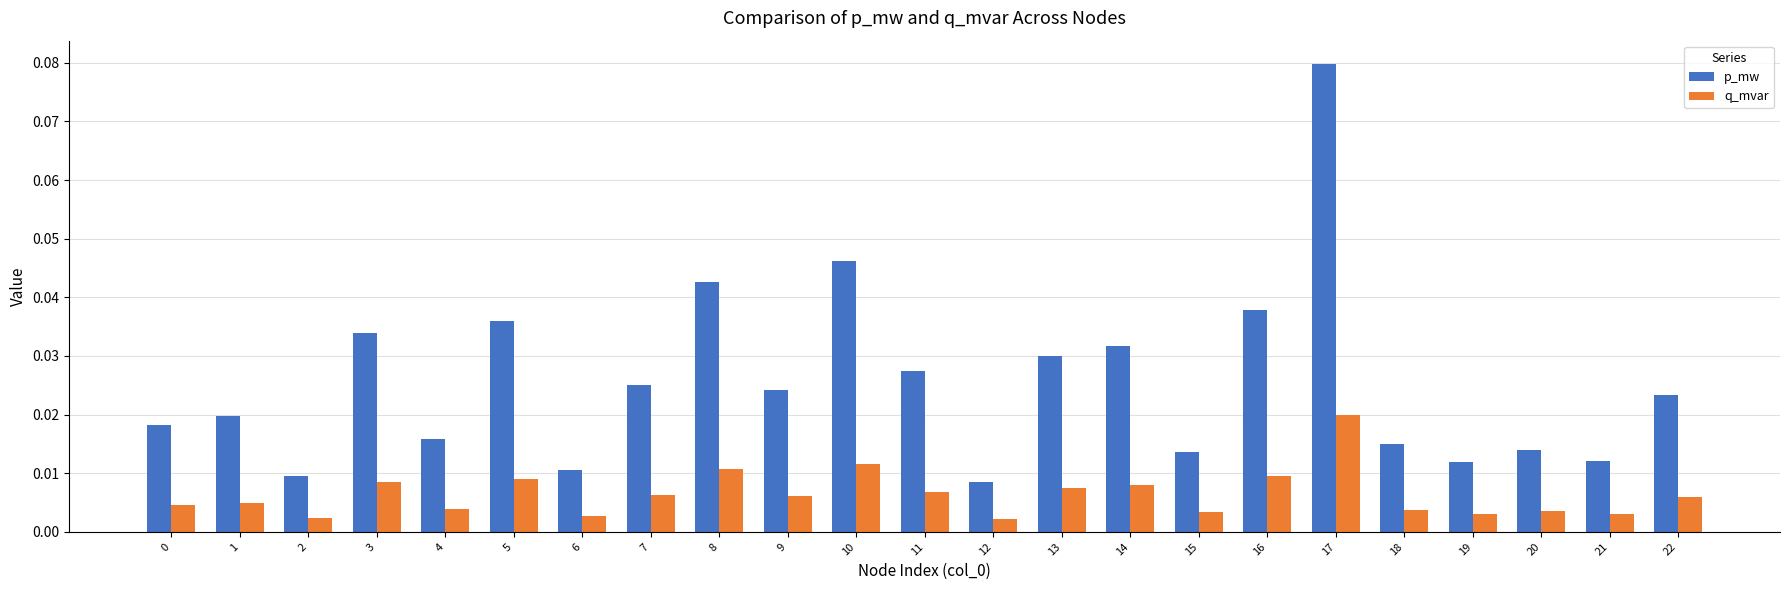

How many bars are there in total?

46